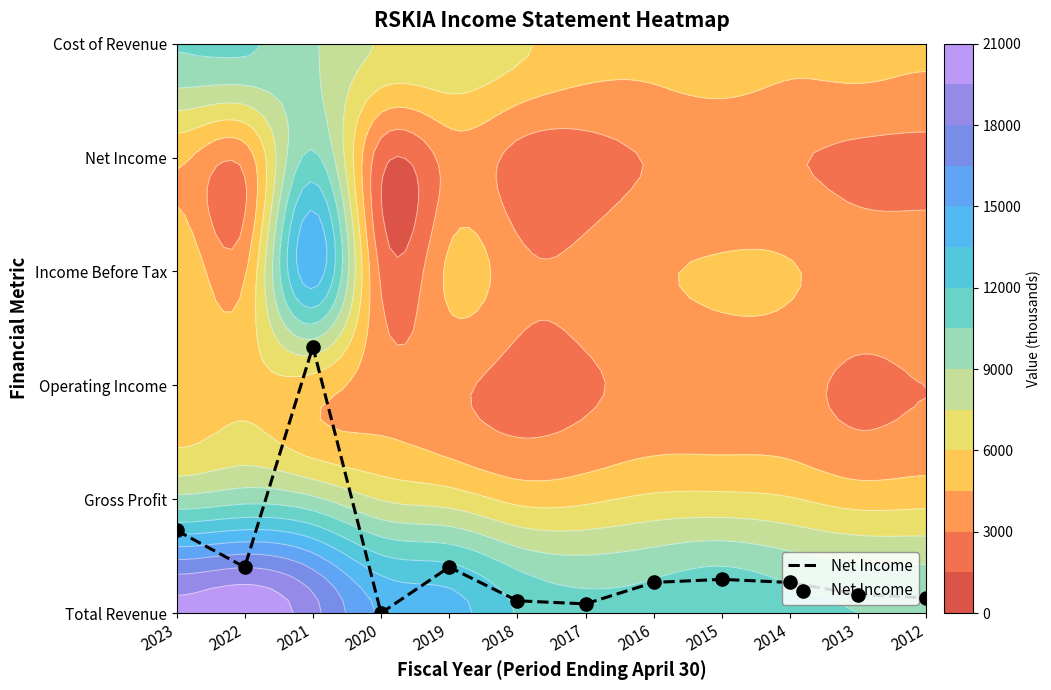

At which category does the chart reach its minimum across all series?

2020